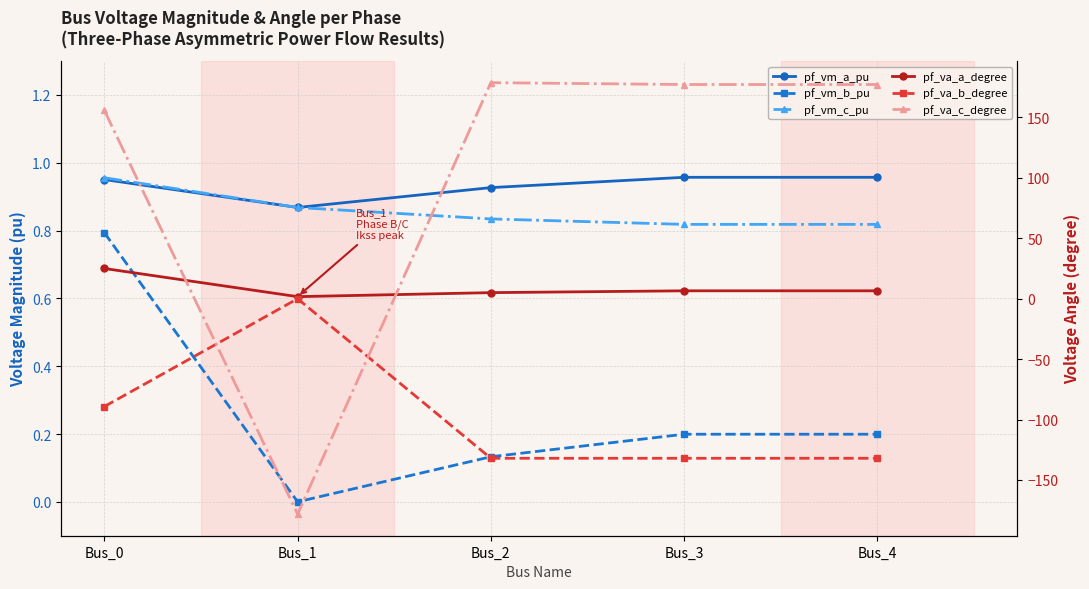

What is the value of the pf_va_c_degree point at the 1st from the left?

155.8